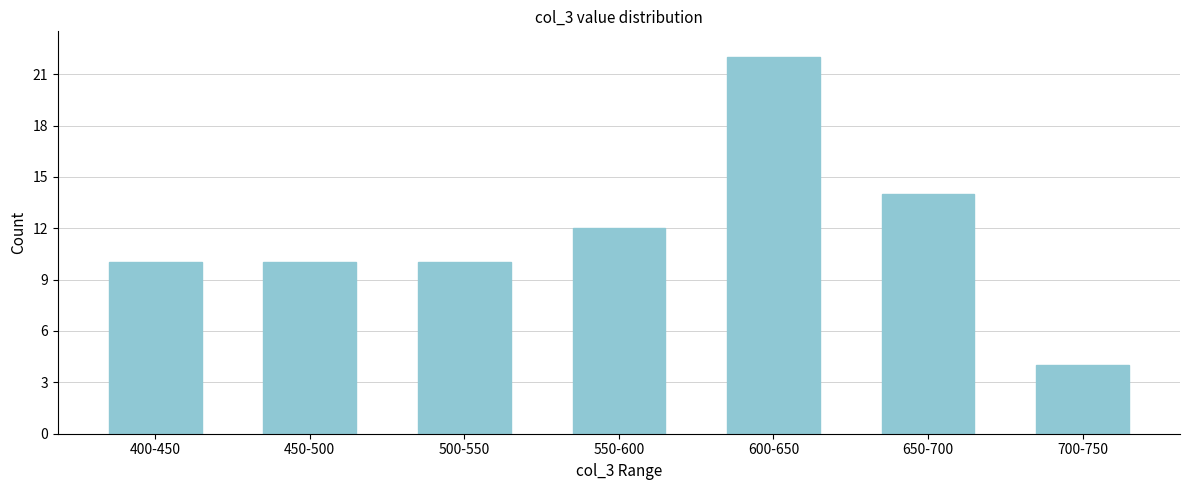

Reading left to right, transcribe all the data shown in this chart.

400-450=10	450-500=10	500-550=10	550-600=12	600-650=22	650-700=14	700-750=4